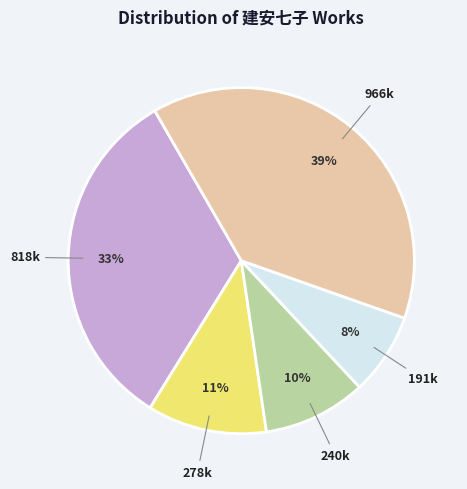

Does any single category account for the majority?

No